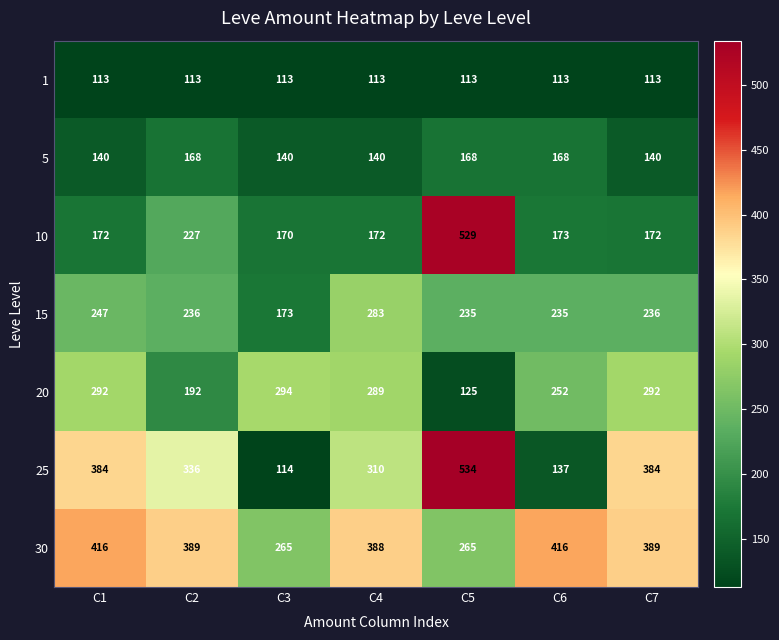

Between C3 and C7, which series saw the biggest shift?

25